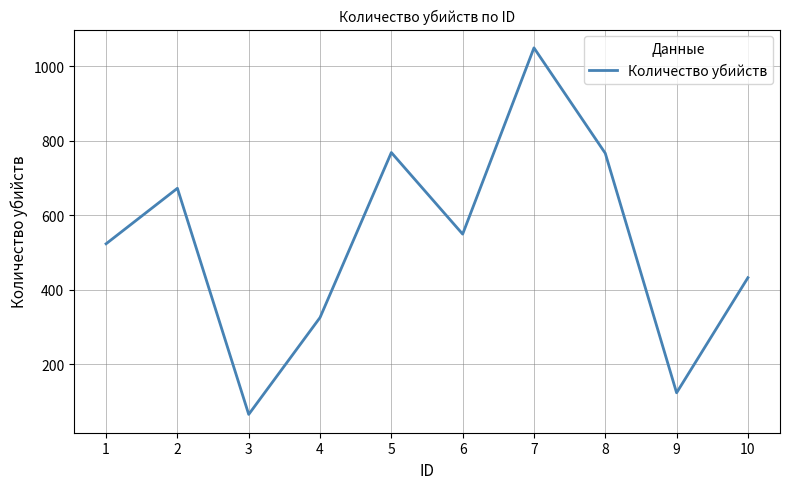

The value at 3 is 65. True or false?

True